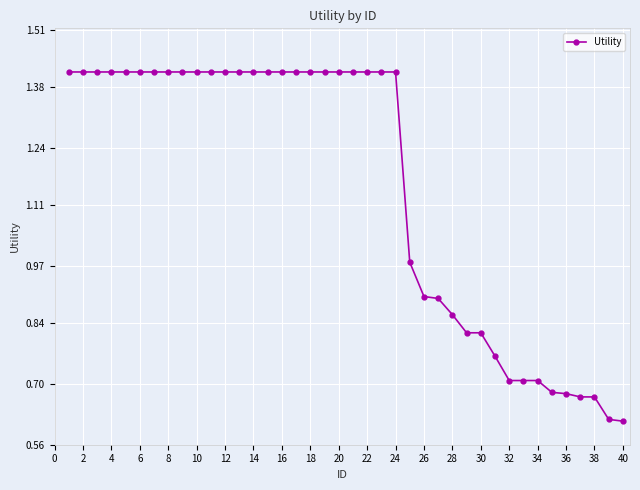

What is the average value?

1.2